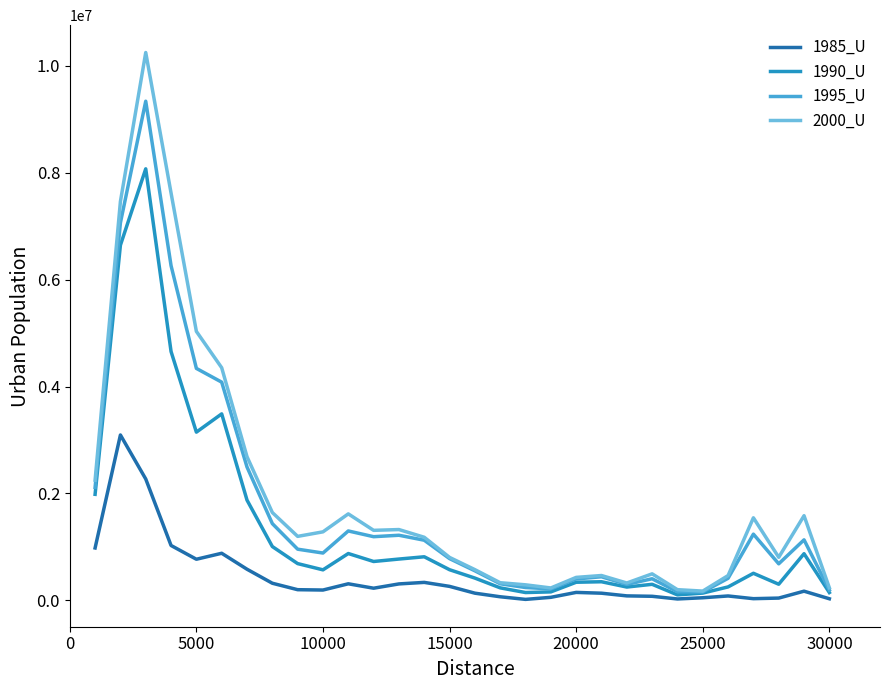

List the series in order of their peak value, lowest first.

1985_U, 1990_U, 1995_U, 2000_U